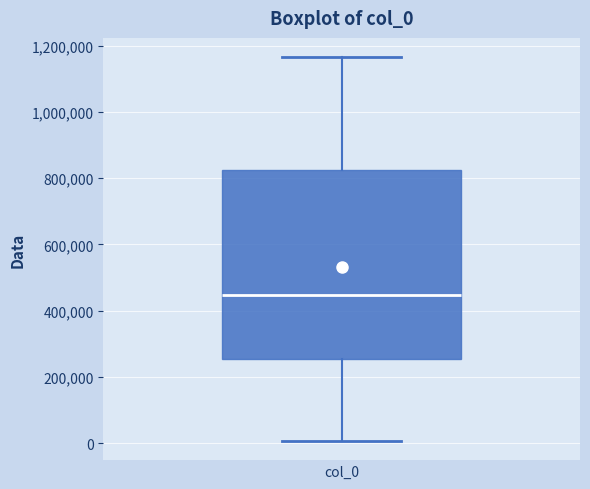

Read this box plot against the y-axis: the position of the median line, the range covered by the box, and the ends of both whiskers. The values are not printed on the chart, so give them approximately, as read against the axis.

median 440000, box 260000 to 820000, whiskers 0 to 1160000